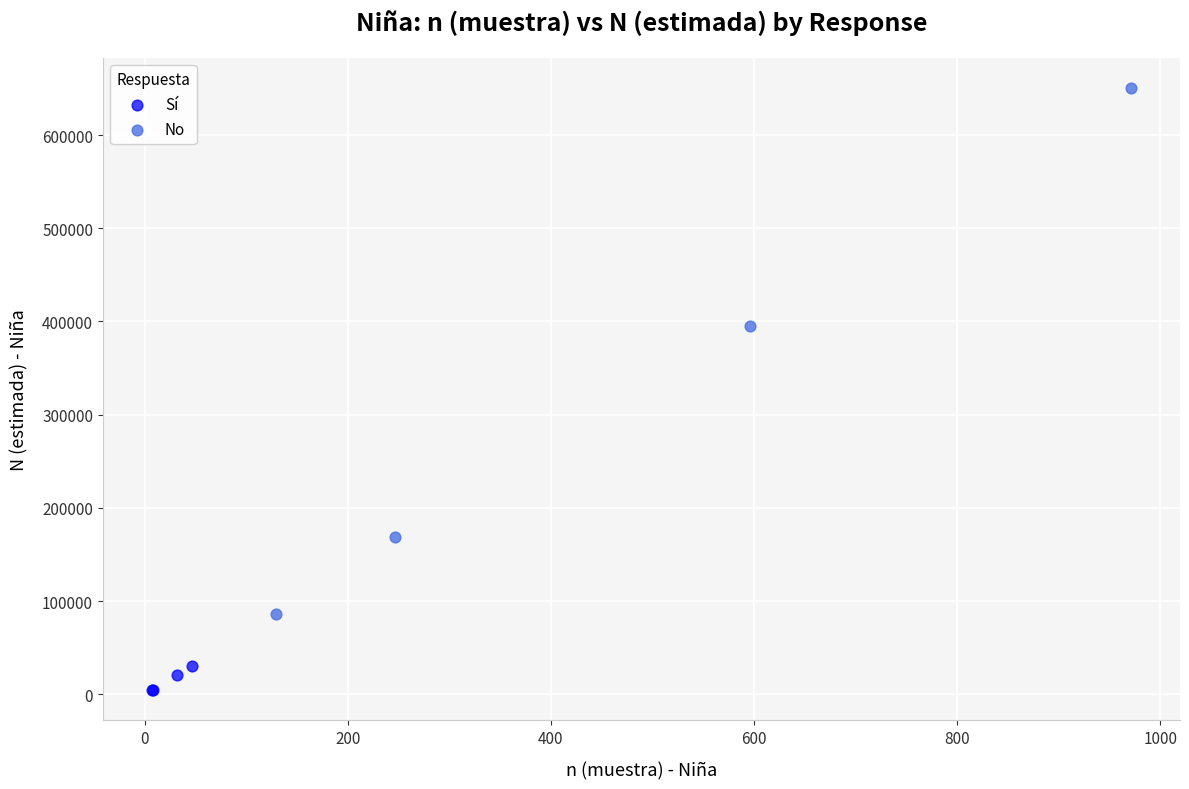

Which series reaches the minimum Y coordinate?

Sí